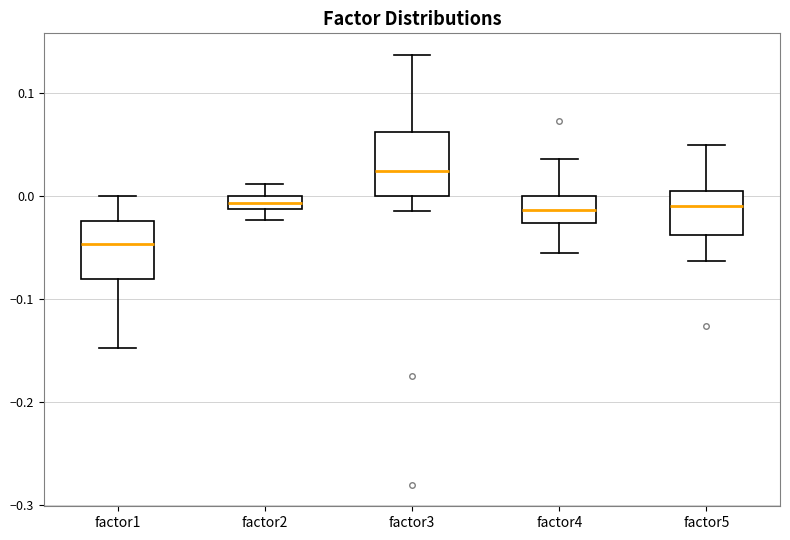

Where does the median line of the box for factor5 sit on the y-axis? The values are not printed on the chart, so give them approximately, as read against the axis.

-0.01